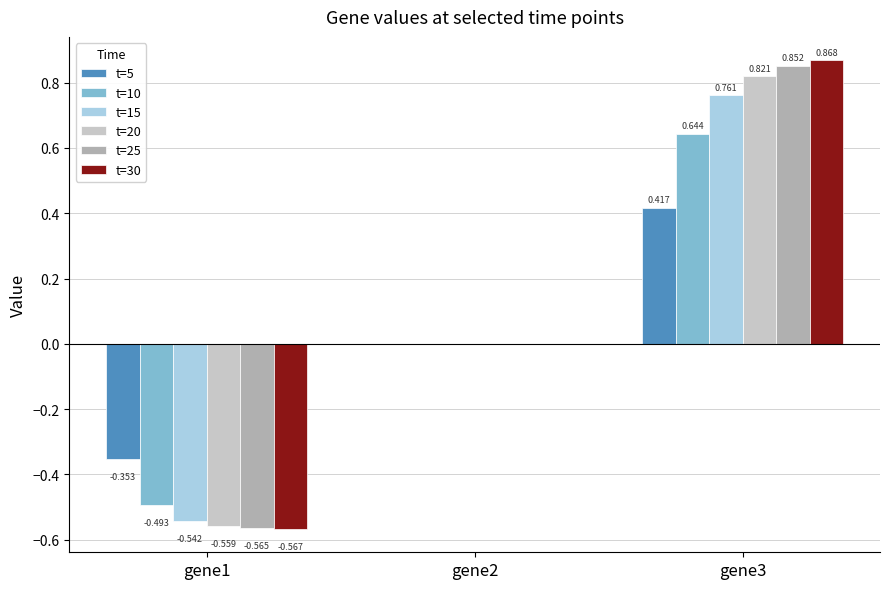

What is the sum of all t=5 values?

0.1